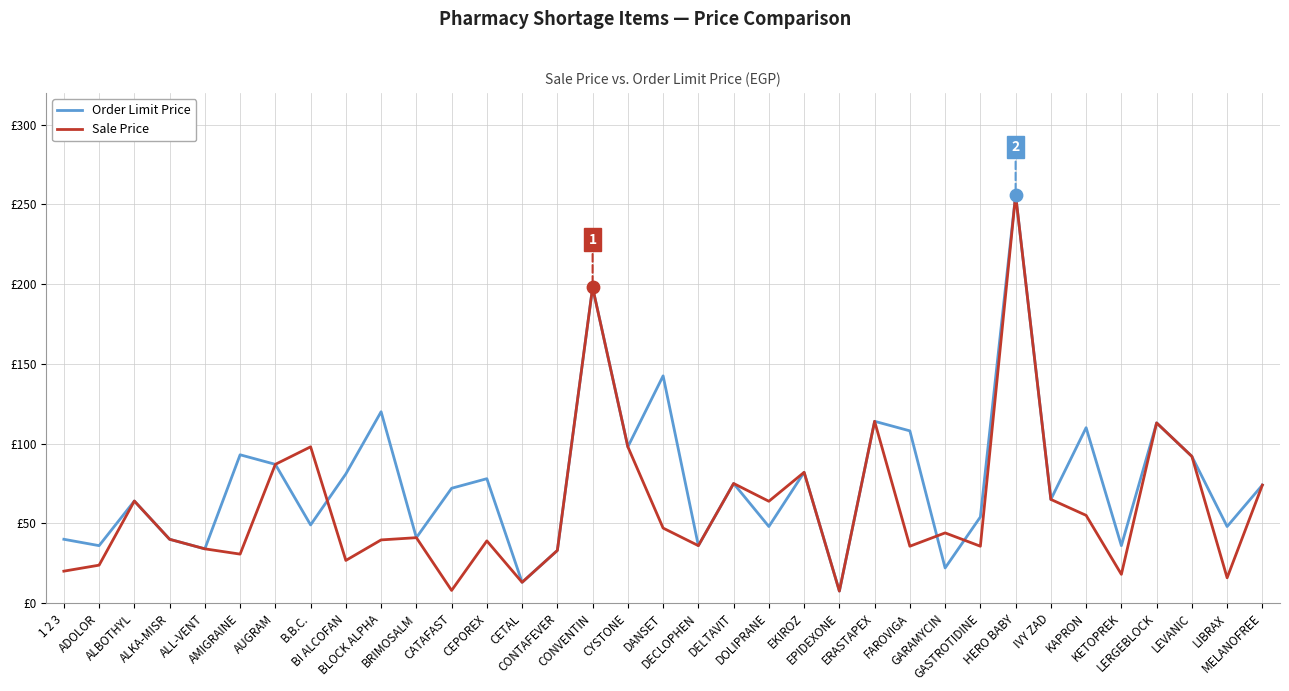

Is the value of Sale Price at ERASTAPEX greater than the value of Order Limit Price at BLOCK ALPHA?

No